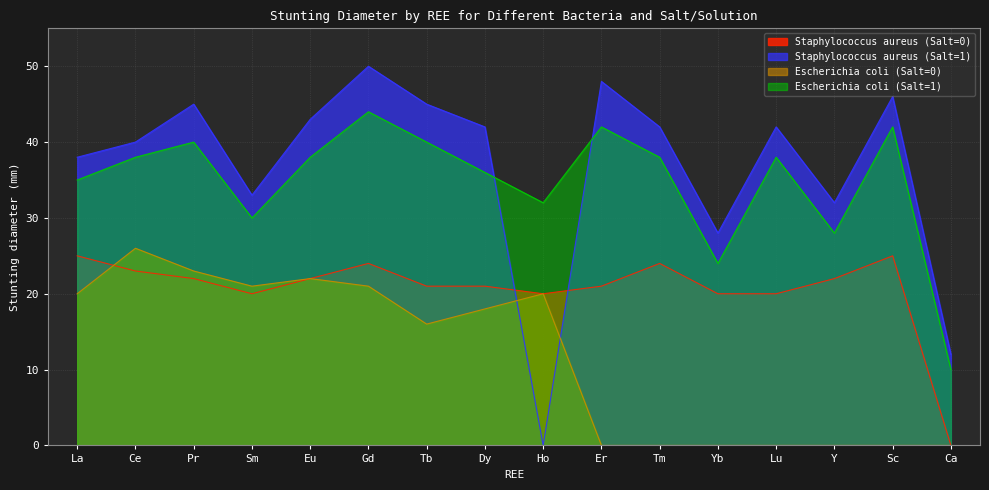

Which category has the highest value across all series?

Gd